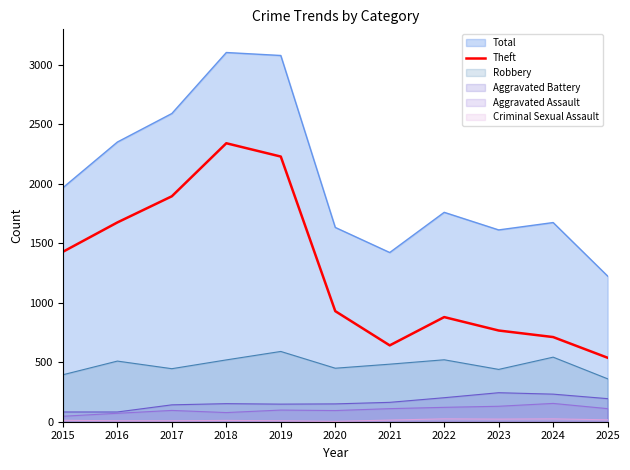

Reading left to right, what are all the values shown in this chart?

1429	1676	1896	2342	2230	930	642	880	767	712	538